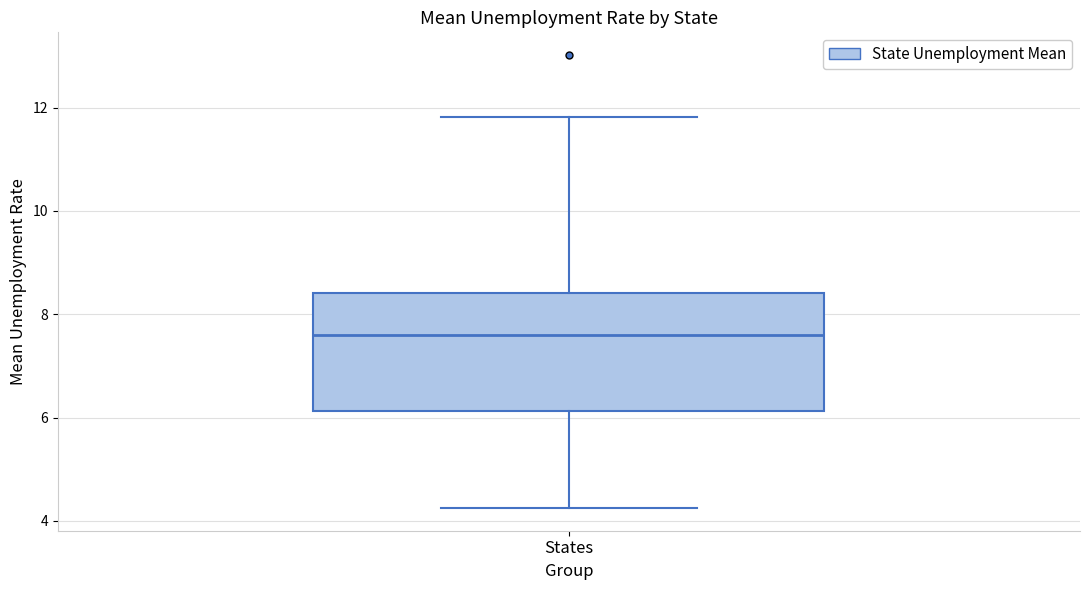

Transcribe this box plot: give where the median line is, the range the box spans, and where the two whiskers end, as read against the y-axis. The values are not printed on the chart, so give them approximately, as read against the axis.

median 7.6, box 6.2 to 8.4, whiskers 4.2 to 11.8